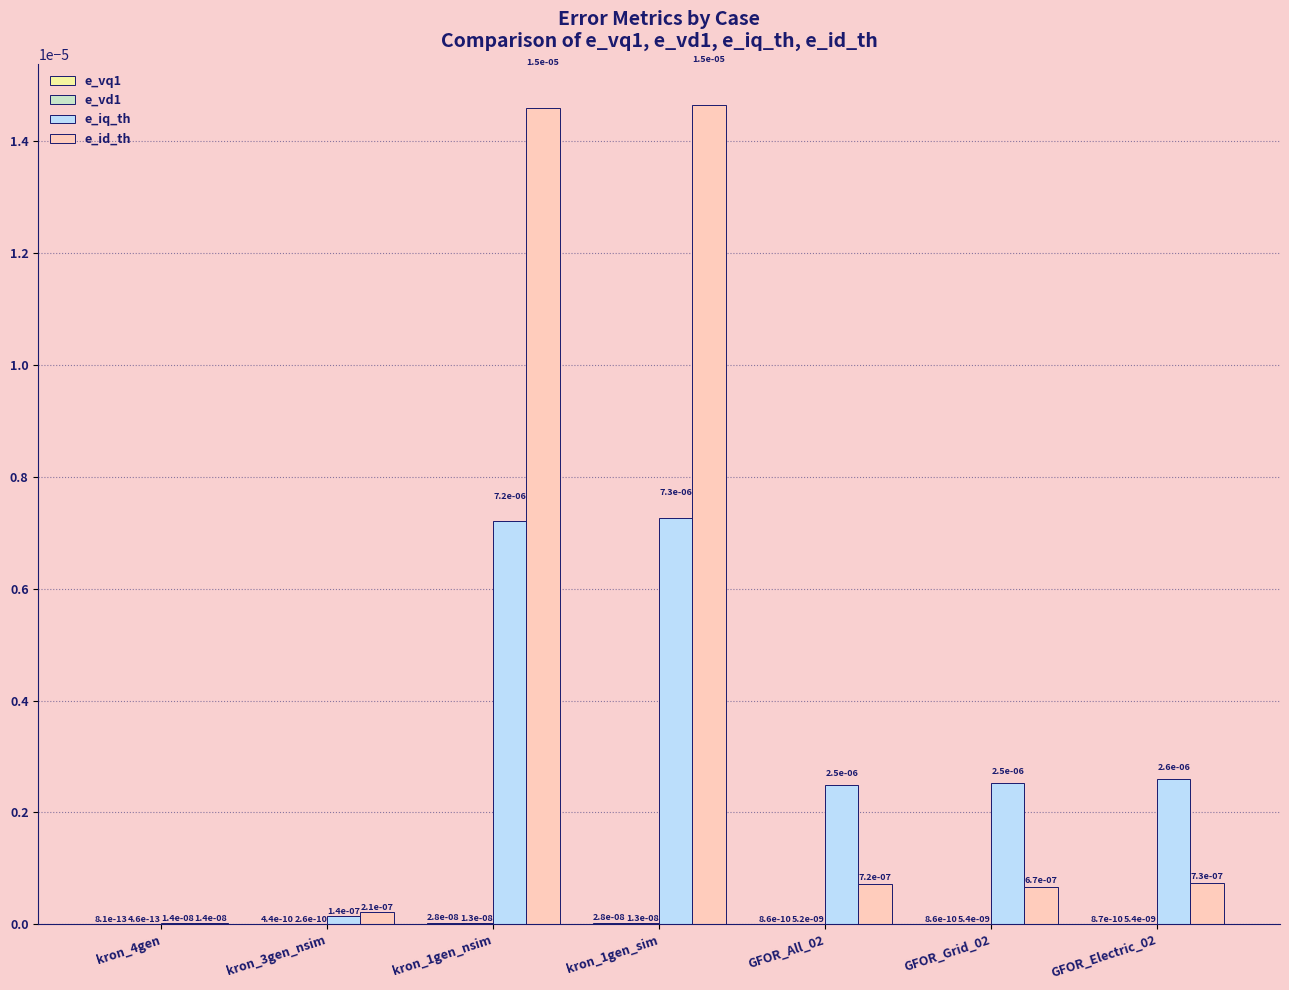

True or false: e_iq_th has a value of 0.0 at GFOR_Electric_02.

True